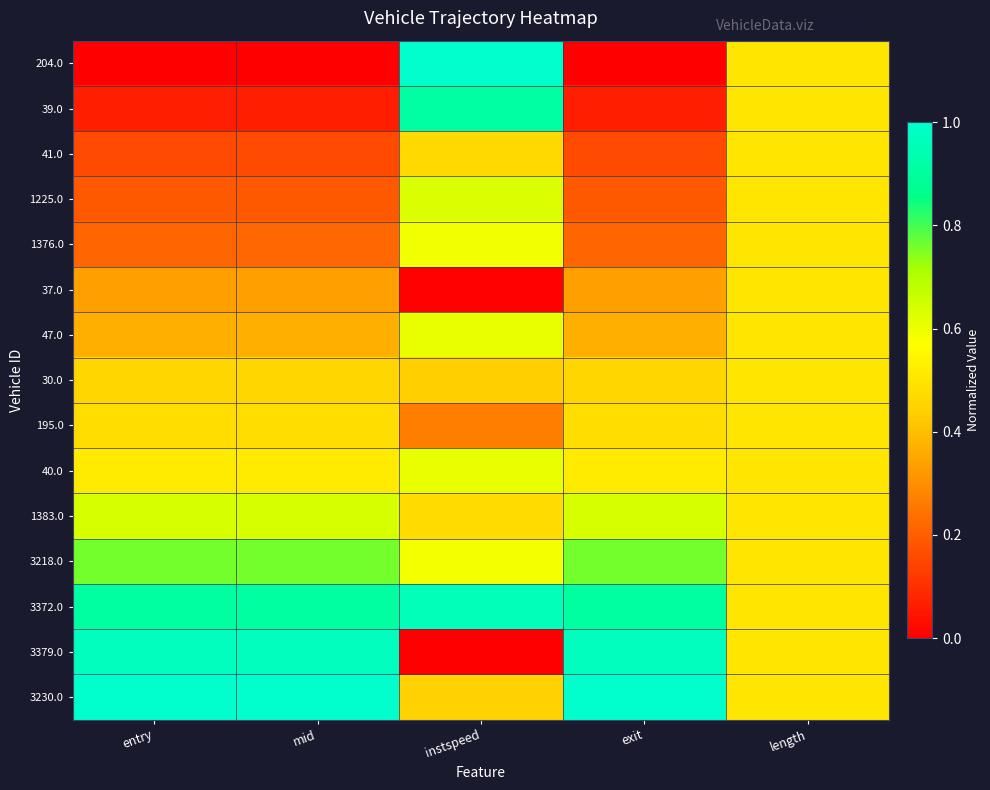

List the series in order of their peak value, lowest first.

41.0, 37.0, 30.0, 195.0, 1376.0, 47.0, 40.0, 1225.0, 1383.0, 3218.0, 39.0, 3372.0, 3379.0, 204.0, 3230.0